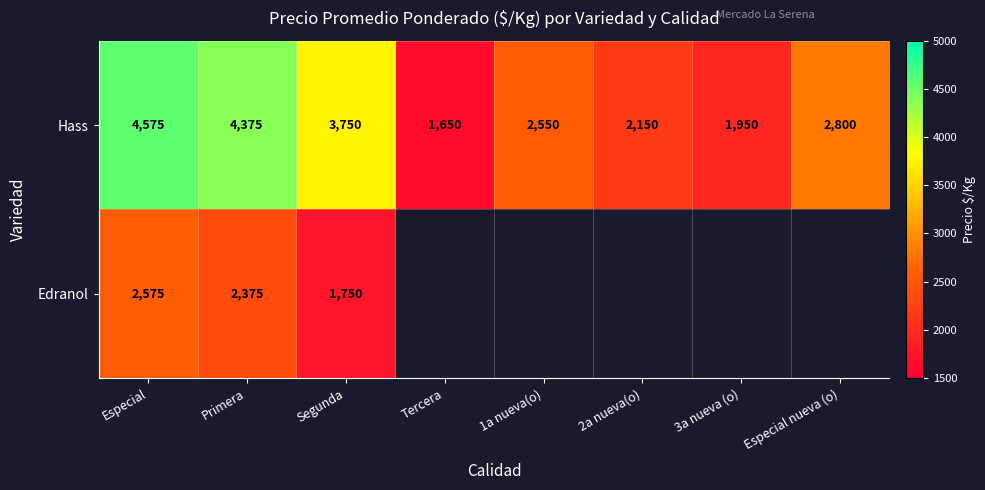

Between Segunda and Especial, which is larger?

Especial